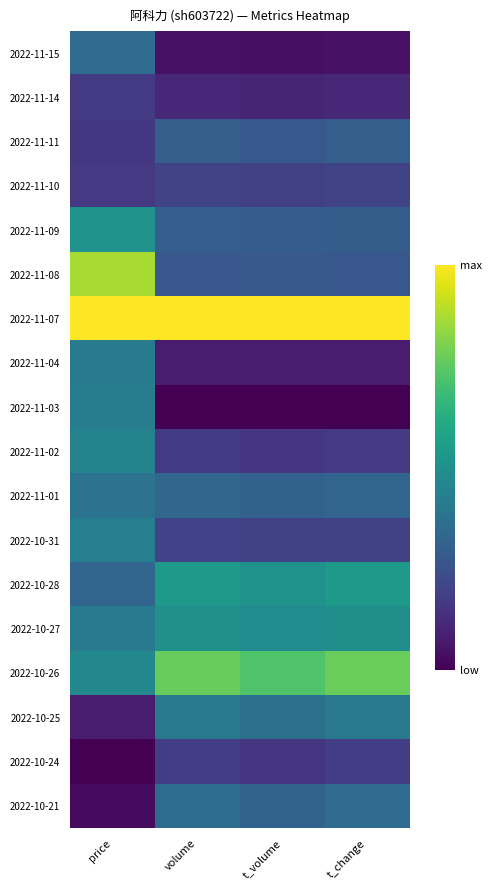

Reading left to right, transcribe all the data shown in this chart.

2022-11-15: price=0.3	volume=0.0	t_volume=0.0	t_change=0.0
2022-11-14: price=0.2	volume=0.1	t_volume=0.1	t_change=0.1
2022-11-11: price=0.2	volume=0.3	t_volume=0.3	t_change=0.3
2022-11-10: price=0.2	volume=0.2	t_volume=0.2	t_change=0.2
2022-11-09: price=0.5	volume=0.3	t_volume=0.3	t_change=0.3
2022-11-08: price=0.9	volume=0.3	t_volume=0.3	t_change=0.3
2022-11-07: price=1.0	volume=1.0	t_volume=1.0	t_change=1.0
2022-11-04: price=0.4	volume=0.1	t_volume=0.1	t_change=0.1
2022-11-03: price=0.4	volume=0.0	t_volume=0.0	t_change=0.0
2022-11-02: price=0.4	volume=0.2	t_volume=0.2	t_change=0.2
2022-11-01: price=0.4	volume=0.3	t_volume=0.3	t_change=0.3
2022-10-31: price=0.4	volume=0.2	t_volume=0.2	t_change=0.2
2022-10-28: price=0.3	volume=0.5	t_volume=0.5	t_change=0.5
2022-10-27: price=0.4	volume=0.5	t_volume=0.5	t_change=0.5
2022-10-26: price=0.5	volume=0.8	t_volume=0.7	t_change=0.8
2022-10-25: price=0.1	volume=0.4	t_volume=0.4	t_change=0.4
2022-10-24: price=0.0	volume=0.2	t_volume=0.2	t_change=0.2
2022-10-21: price=0.0	volume=0.4	t_volume=0.3	t_change=0.3